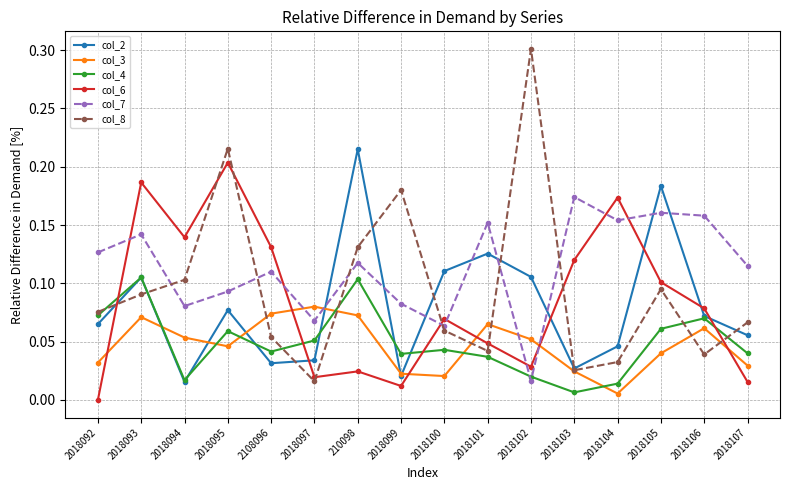

The col_8 series shows 0.2 at 2018105. True or false?

False